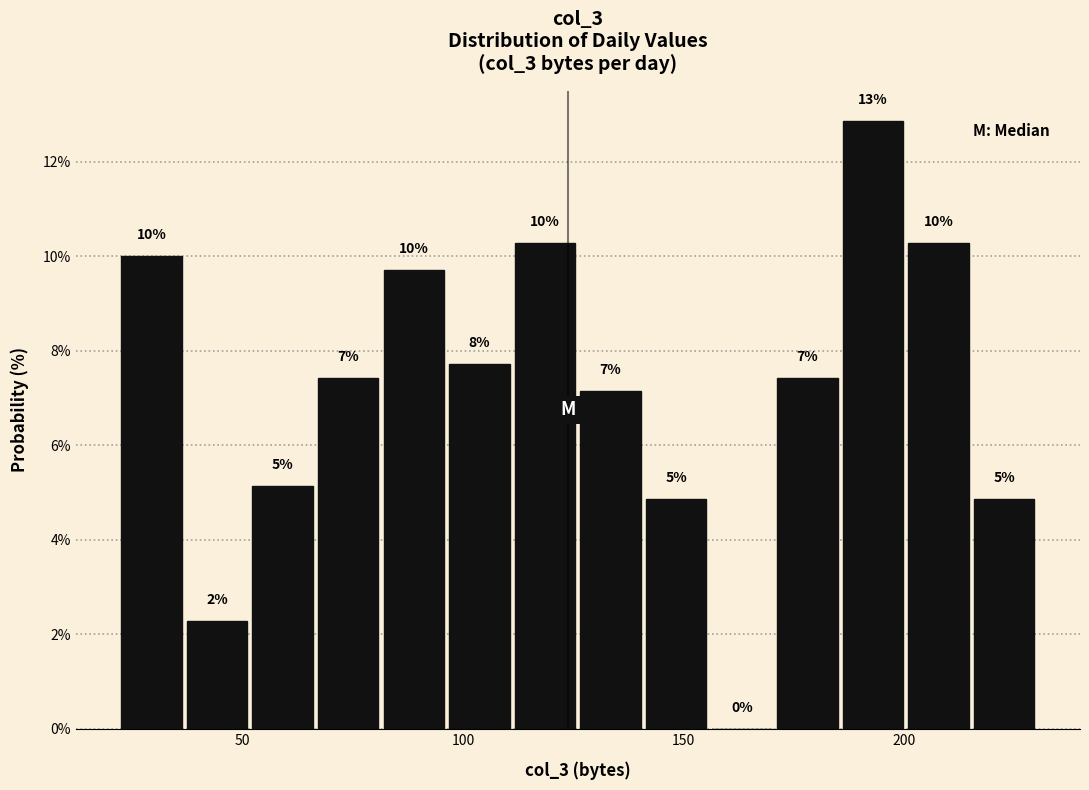

Read against the x-axis, roughly where is the centre of the tallest bar?

195